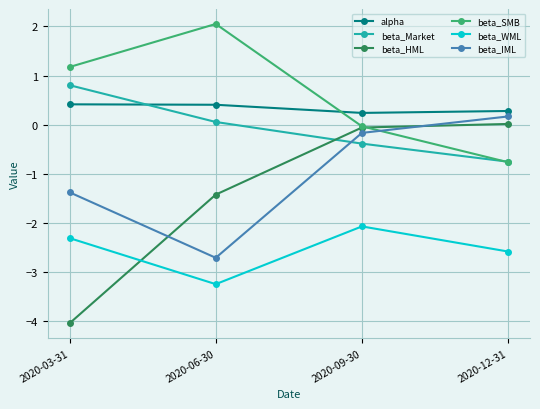

Where is beta_SMB nearest to the value 0?

2020-09-30